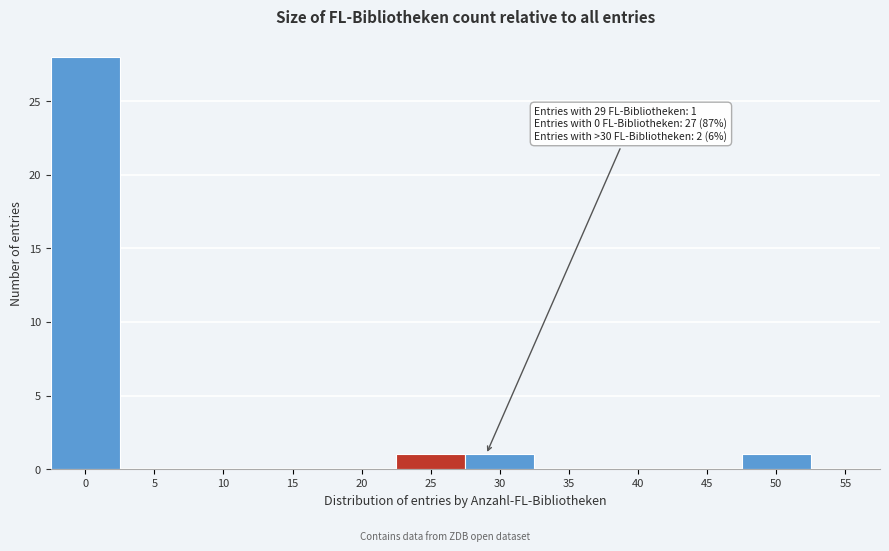

Reading left to right, list all the values displayed in this chart.

0=28	5=0	10=0	15=0	20=0	25=1	30=1	35=0	40=0	45=0	50=1	55=0